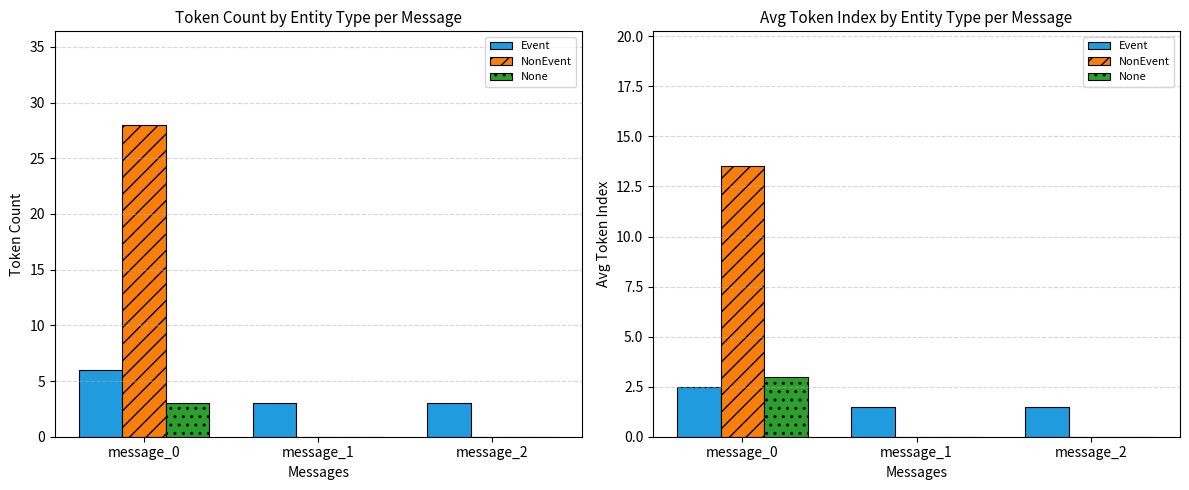

What are all the series names shown in the legend?

Event, NonEvent, None